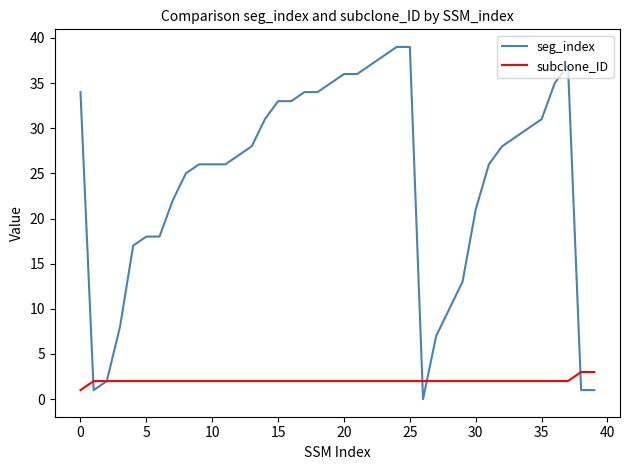

Which series has the widest spread of values?

seg_index